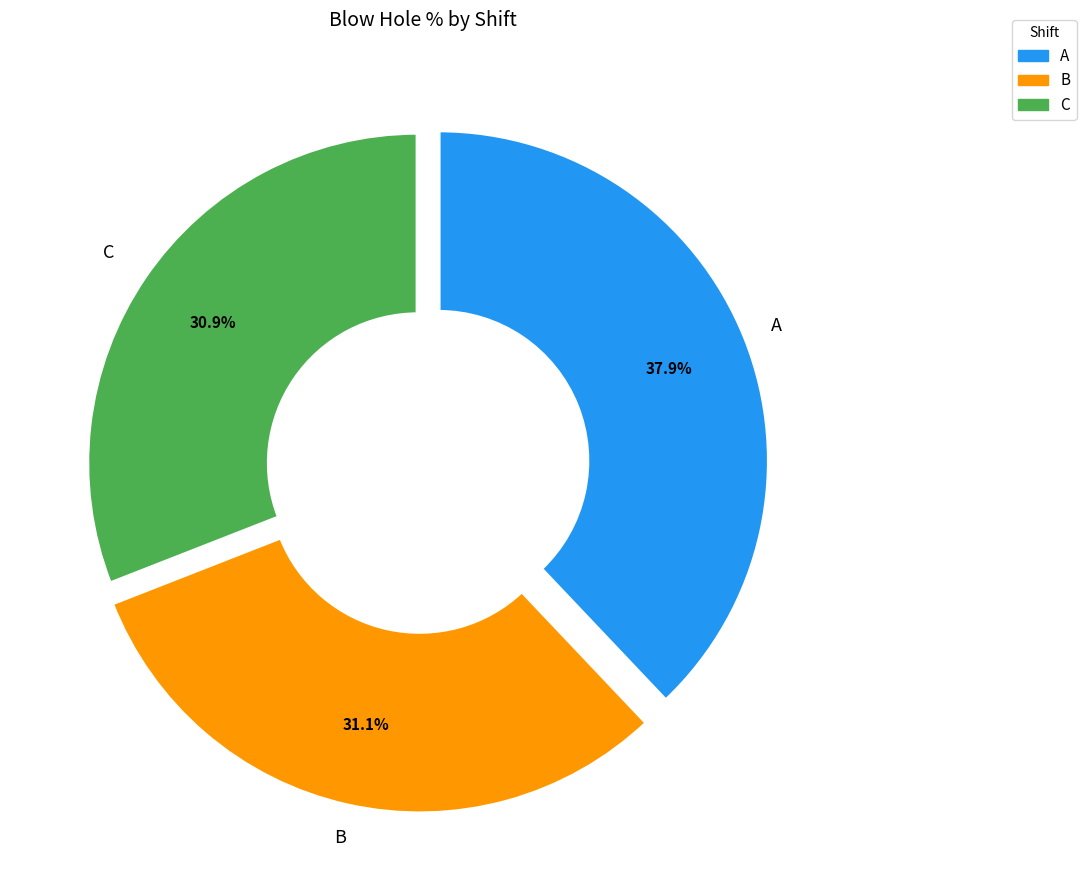

Is there any slice that represents more than half of the pie?

No